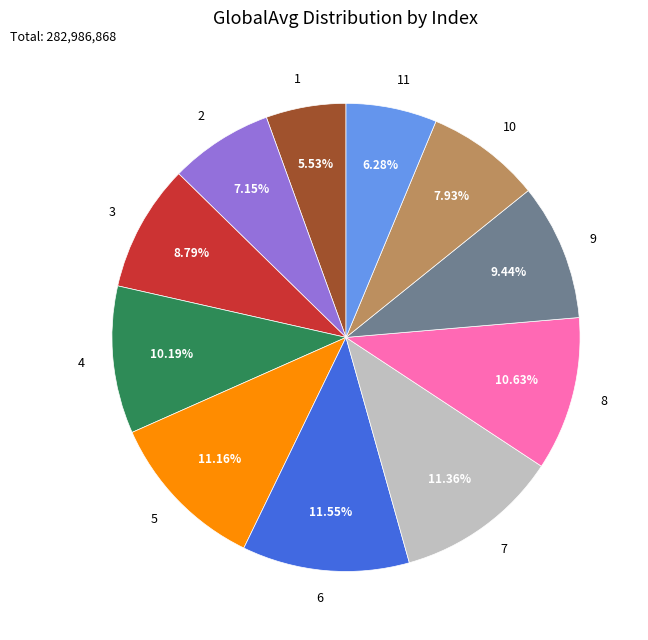

To the nearest percent, what percentage of the pie is 1?

6%